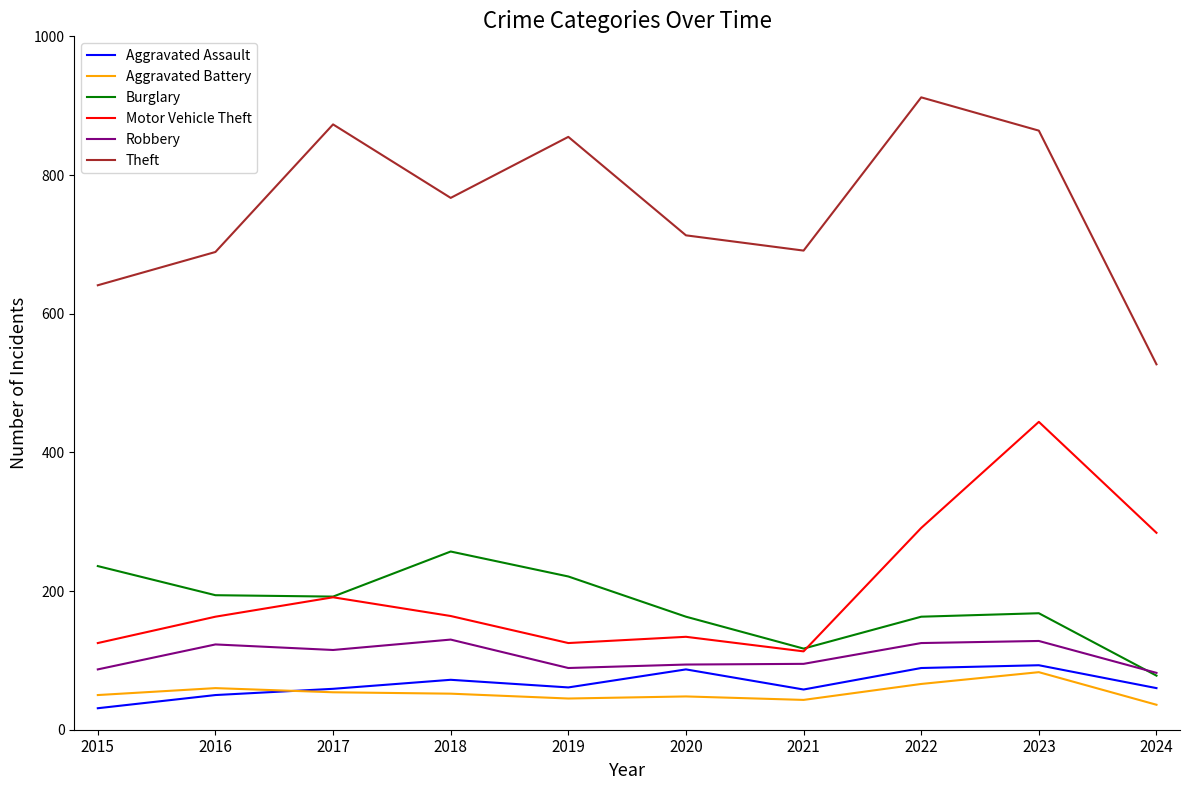

True or false: Robbery has a value of 130 at 2018.

True